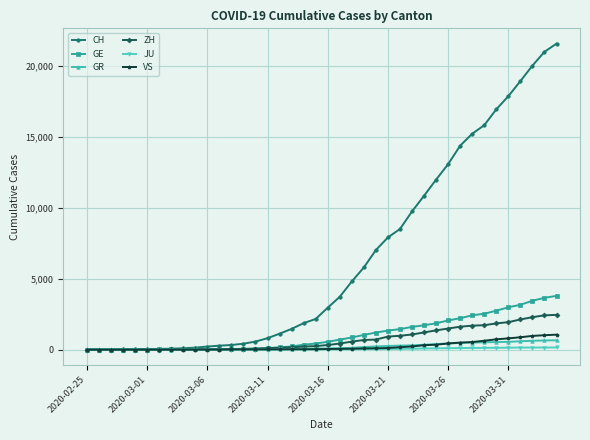

Which series has the largest range (max minus min)?

CH